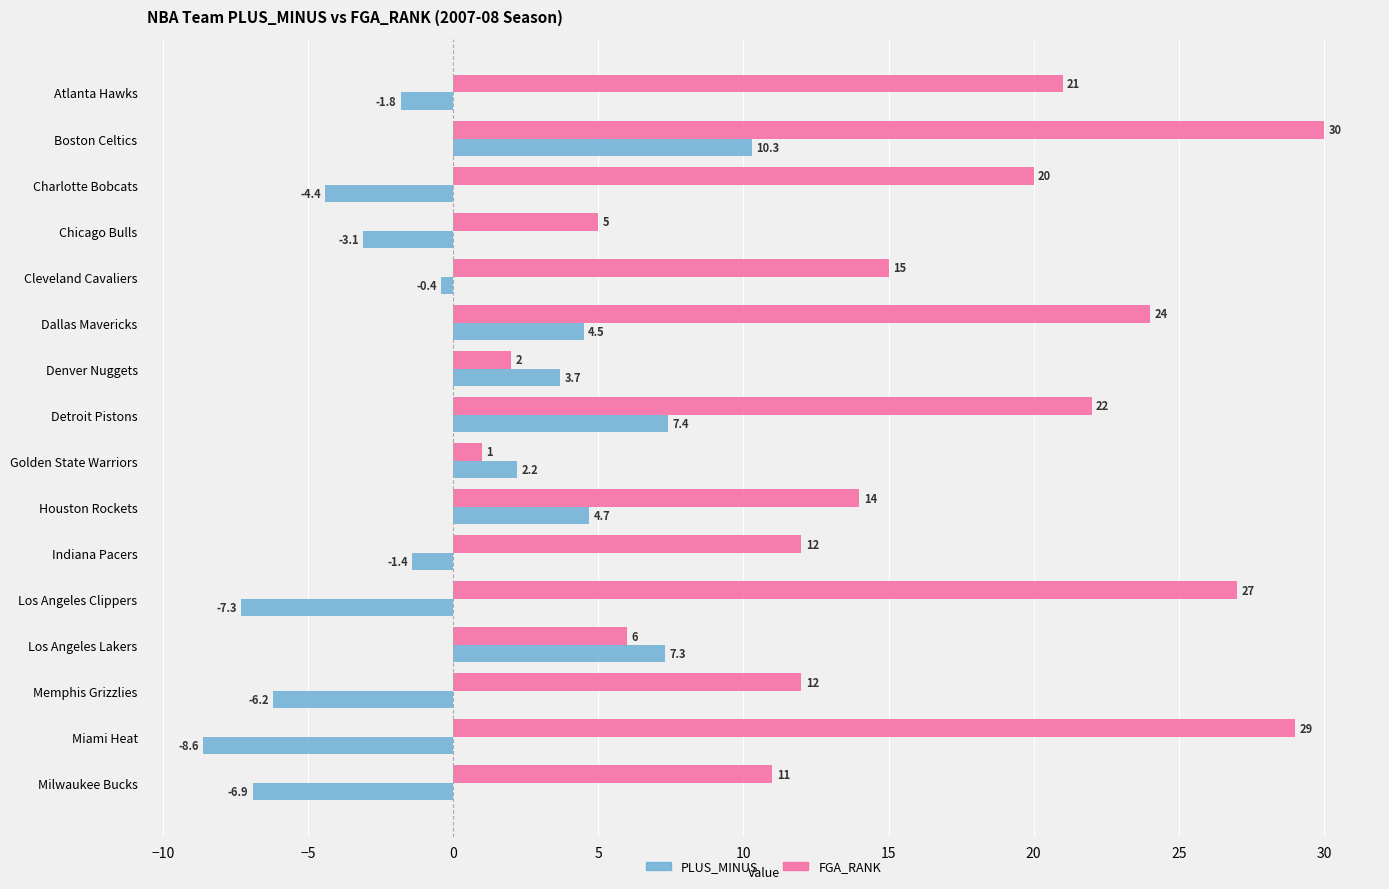

What is the lowest value of the PLUS_MINUS series?

-8.6